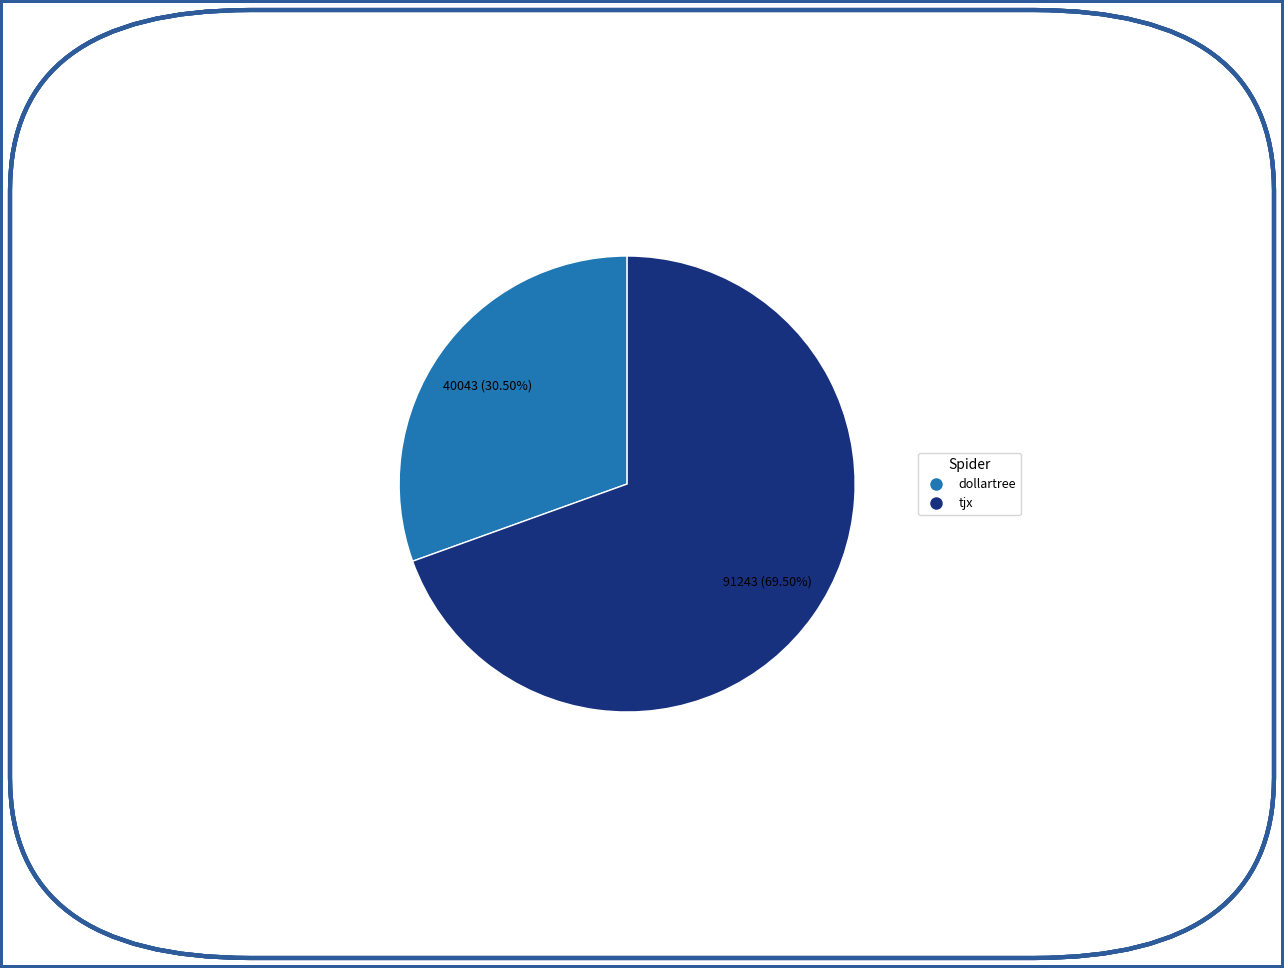

To the nearest percent, what is the average slice percentage?

50%